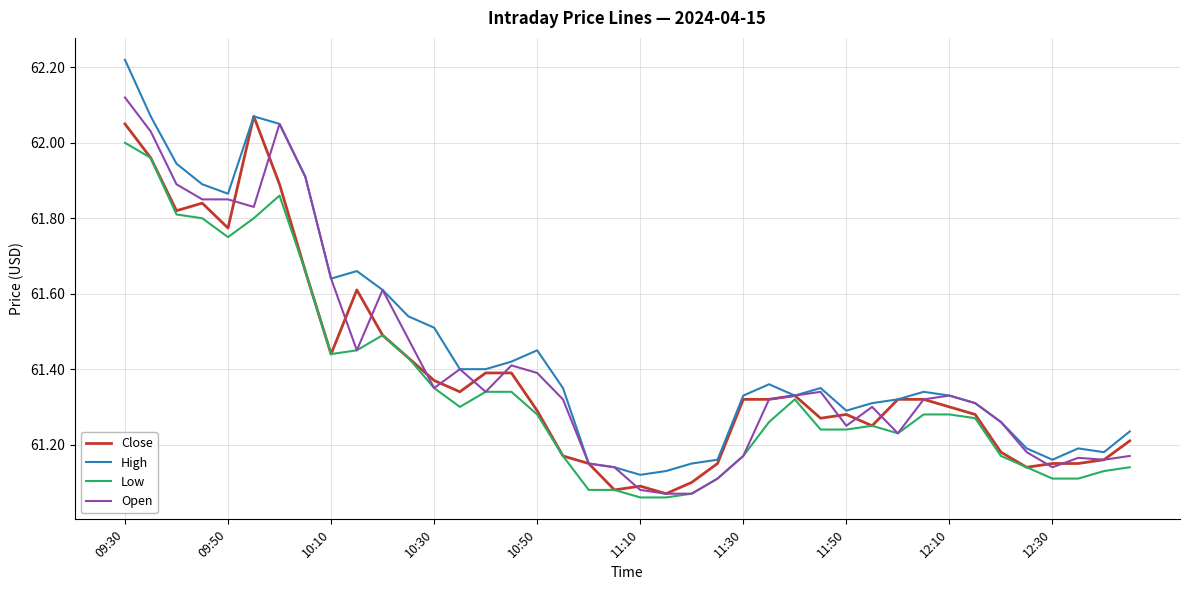

Reading left to right, transcribe all the data shown in this chart.

Close: 62.0	62.0	61.8	61.8	61.8	62.1	61.9	61.7	61.4	61.6	61.5	61.4	61.4	61.3	61.4	61.4	61.3	61.2	61.2	61.1	61.1	61.1	61.1	61.2	61.3	61.3	61.3	61.3	61.3	61.2	61.3	61.3	61.3	61.3	61.2	61.1	61.2	61.2	61.2	61.2
High: 62.2	62.1	61.9	61.9	61.9	62.1	62.0	61.9	61.6	61.7	61.6	61.5	61.5	61.4	61.4	61.4	61.5	61.3	61.2	61.1	61.1	61.1	61.2	61.2	61.3	61.4	61.3	61.3	61.3	61.3	61.3	61.3	61.3	61.3	61.3	61.2	61.2	61.2	61.2	61.2
Low: 62.0	62.0	61.8	61.8	61.8	61.8	61.9	61.7	61.4	61.5	61.5	61.4	61.3	61.3	61.3	61.3	61.3	61.2	61.1	61.1	61.1	61.1	61.1	61.1	61.2	61.3	61.3	61.2	61.2	61.2	61.2	61.3	61.3	61.3	61.2	61.1	61.1	61.1	61.1	61.1
Open: 62.1	62.0	61.9	61.8	61.8	61.8	62.0	61.9	61.6	61.5	61.6	61.5	61.3	61.4	61.3	61.4	61.4	61.3	61.2	61.1	61.1	61.1	61.1	61.1	61.2	61.3	61.3	61.3	61.2	61.3	61.2	61.3	61.3	61.3	61.3	61.2	61.1	61.2	61.2	61.2